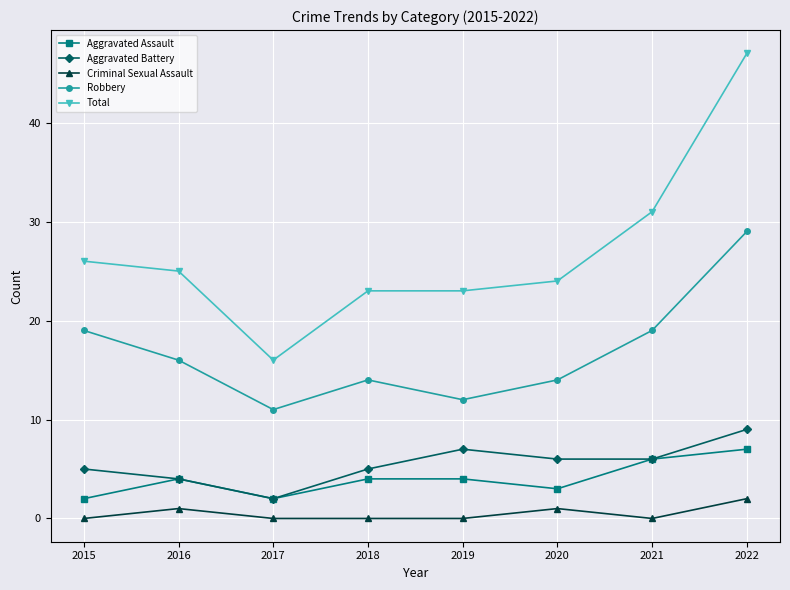

Which series has the largest range (max minus min)?

Total